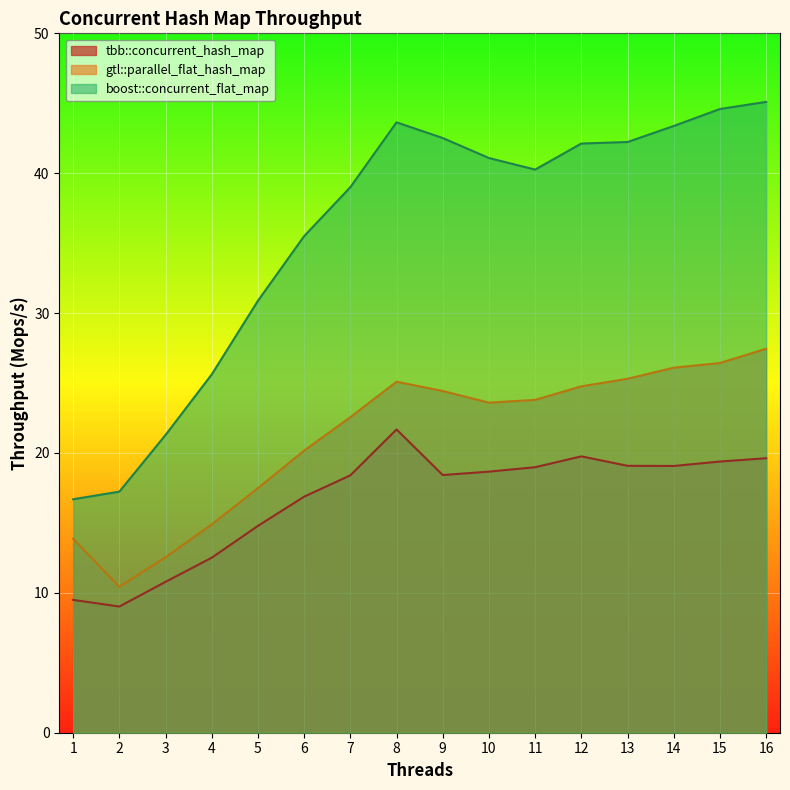

List the labels in order of boost::concurrent_flat_map value, smallest first.

1, 2, 3, 4, 5, 6, 7, 11, 10, 12, 13, 9, 14, 8, 15, 16